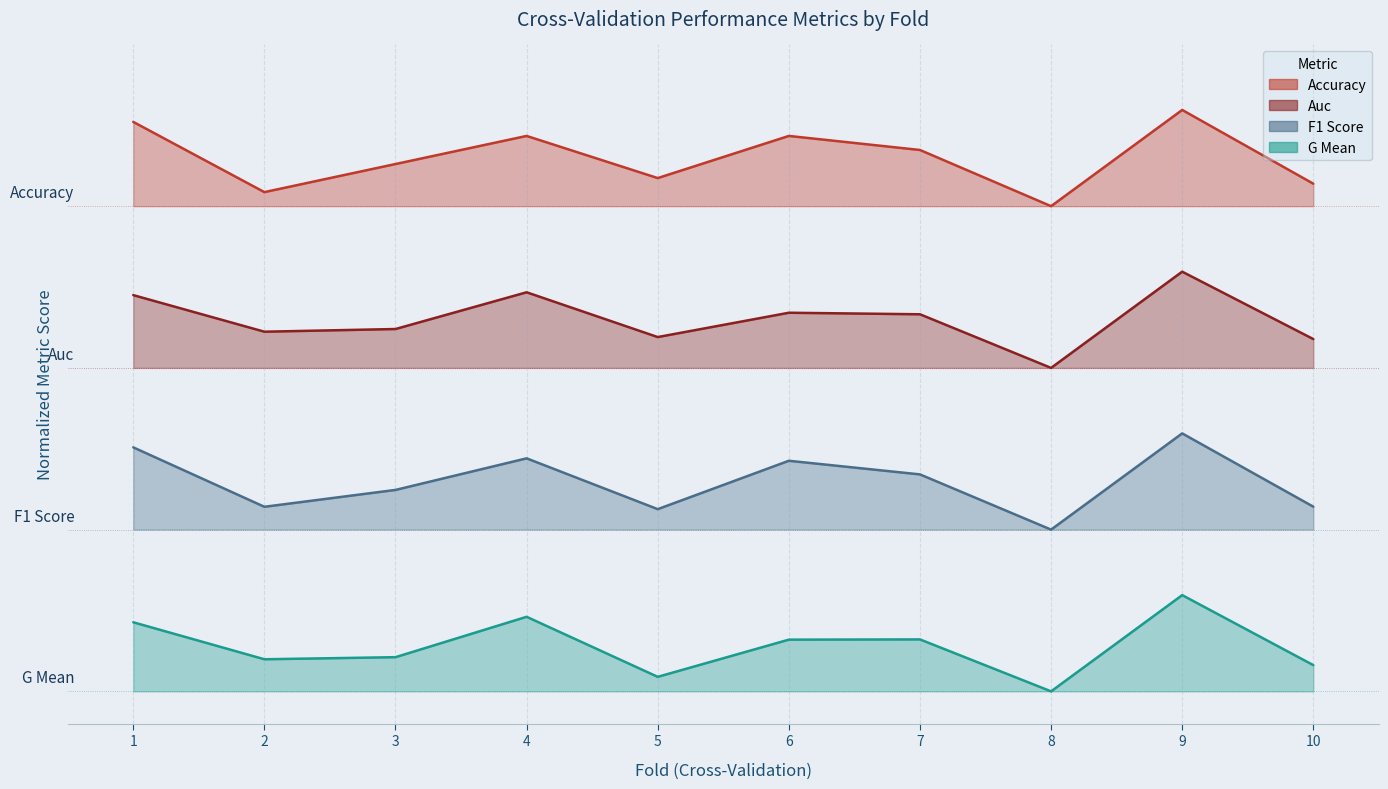

What is the sum of the g_mean values at 6 and 8?

0.3